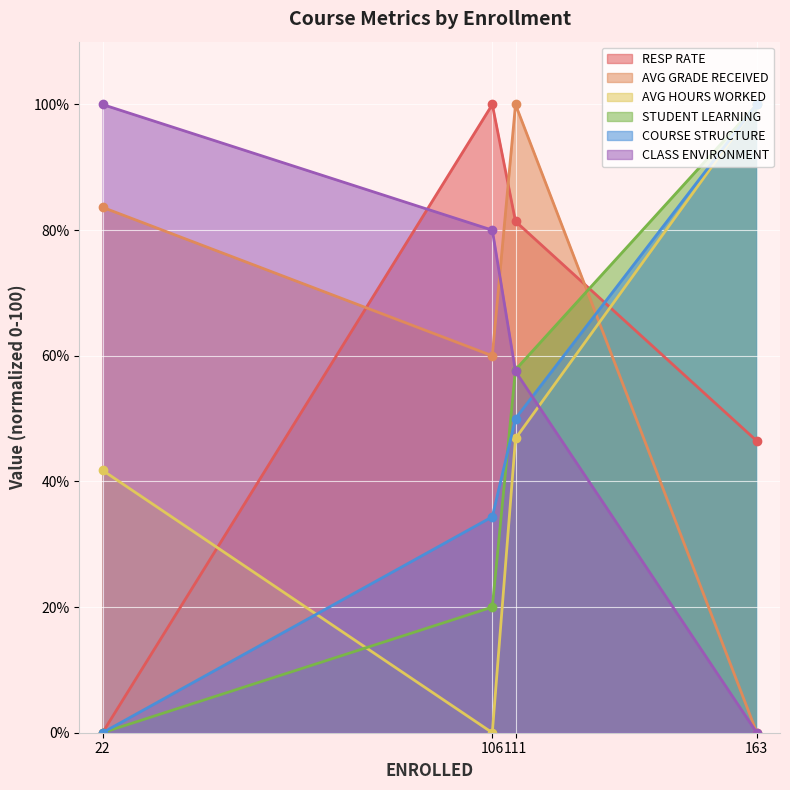

What is the greatest value displayed?

100.0